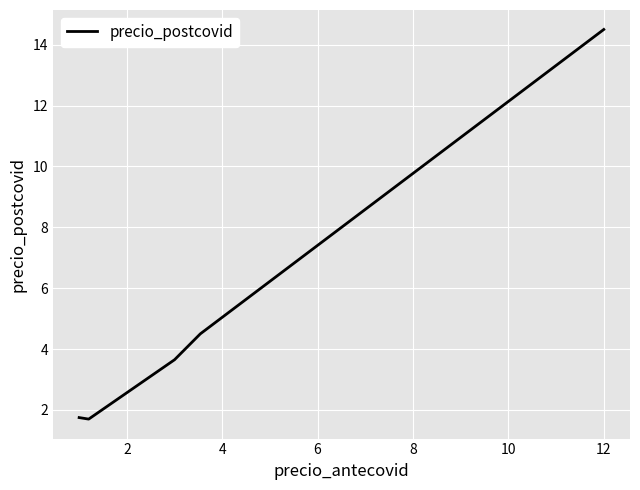

What is the difference between the maximum and minimum values?

12.8